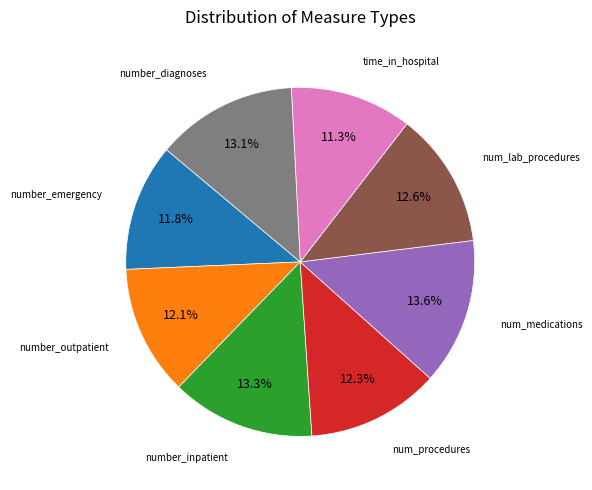

Is there any slice that represents more than half of the pie?

No